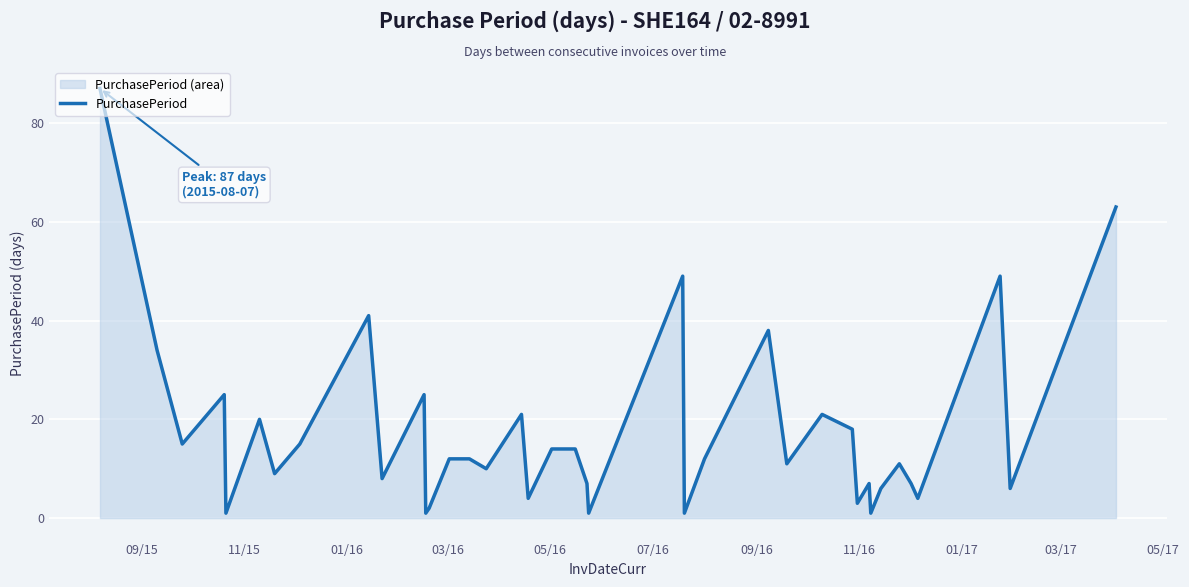

What is the greatest value displayed?

87